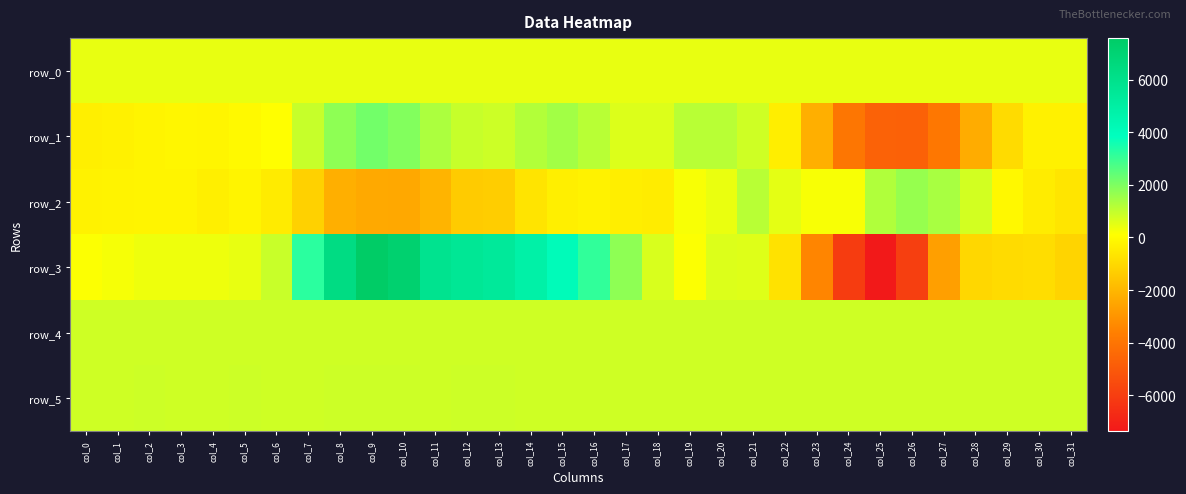

Between col_13 and col_25, which series saw the biggest shift?

row_3